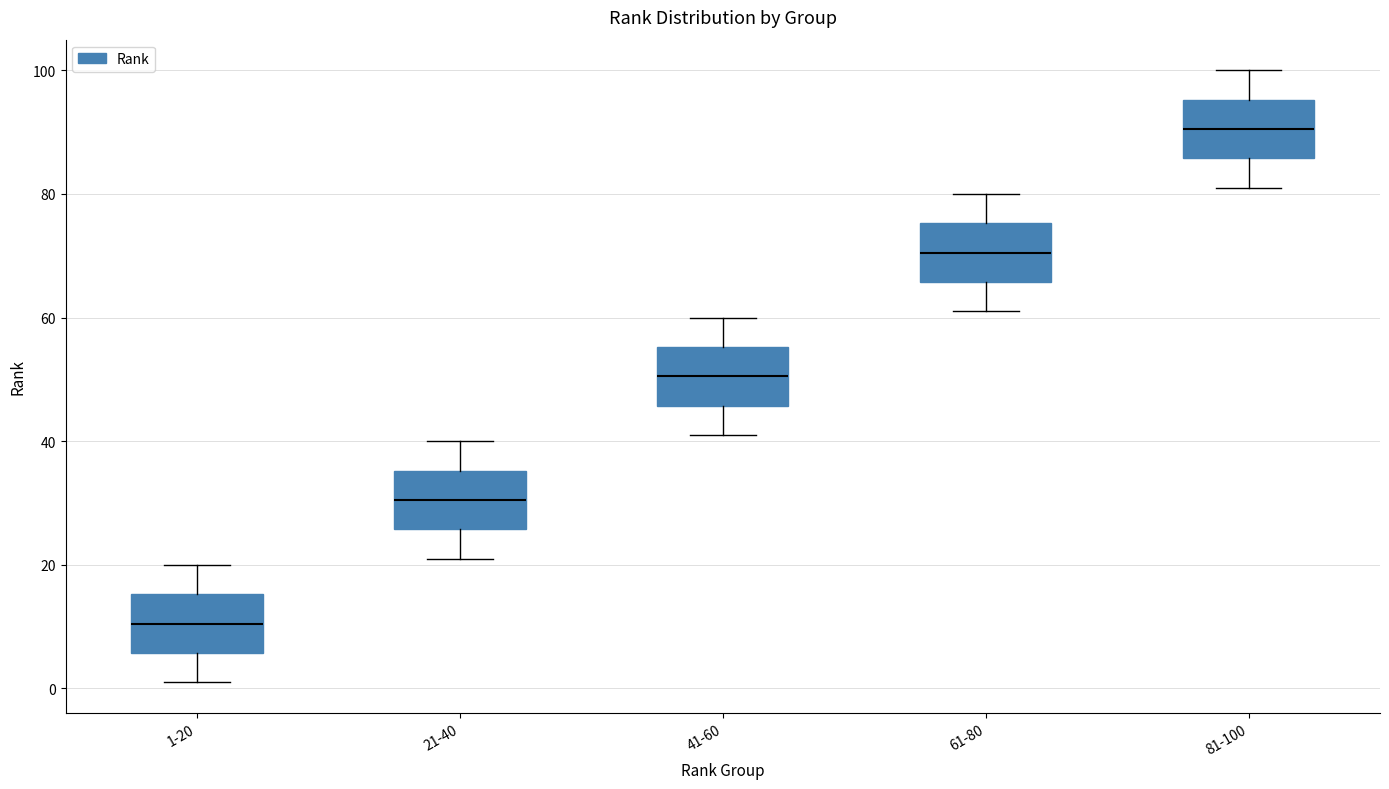

Reading left to right, read every box against the y-axis: the position of its median line, the range the box covers, and the ends of its whiskers. The values are not printed on the chart, so give them approximately, as read against the axis.

1-20: median 10, box 6 to 16, whiskers 2 to 20
21-40: median 30, box 26 to 36, whiskers 22 to 40
41-60: median 50, box 46 to 56, whiskers 42 to 60
61-80: median 70, box 66 to 76, whiskers 62 to 80
81-100: median 90, box 86 to 96, whiskers 82 to 100